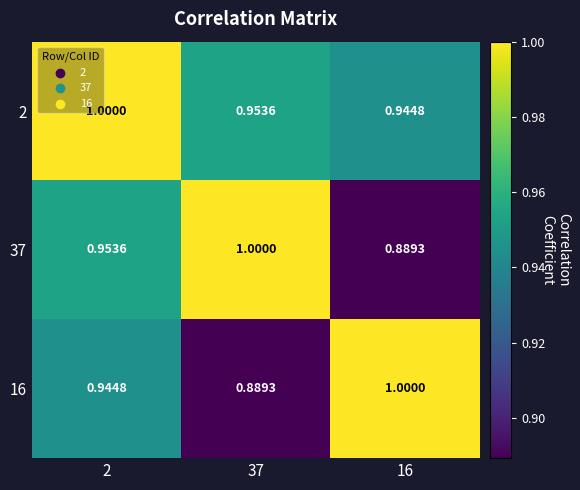

Which series has the largest range (max minus min)?

37